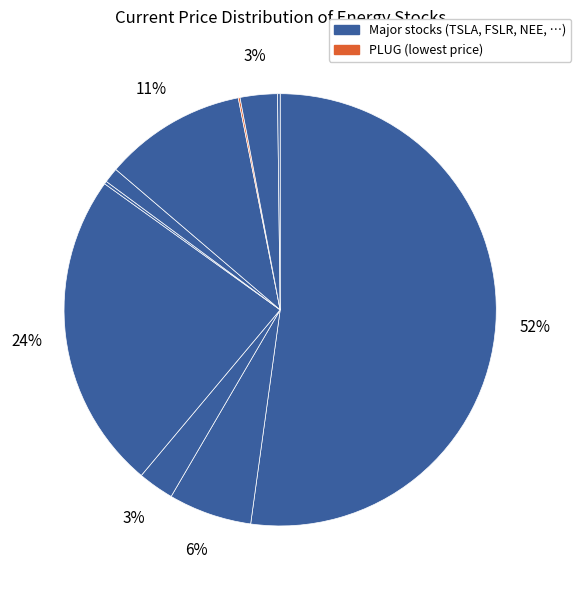

Which category has the biggest portion of the pie?

TSLA